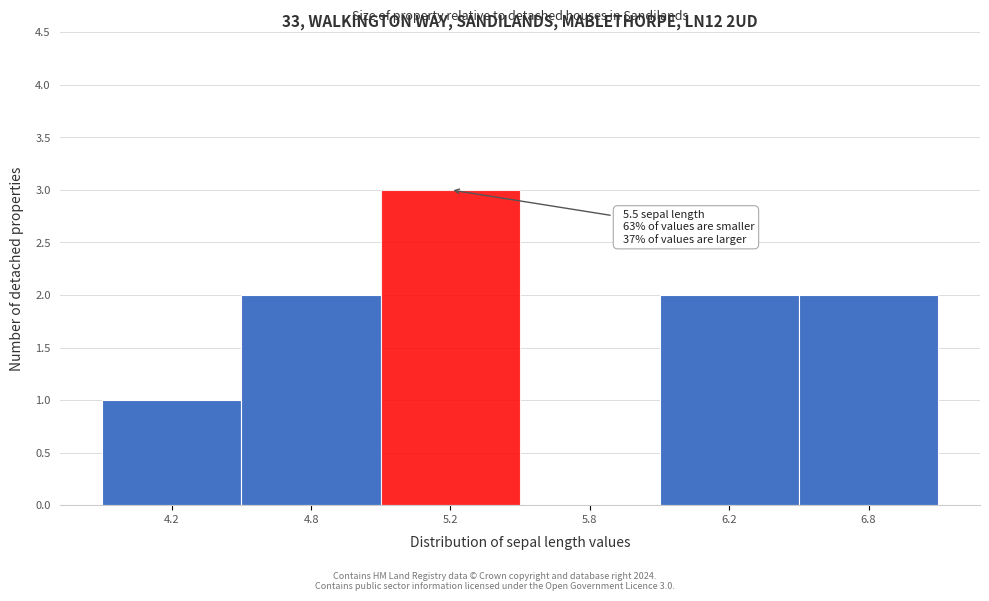

Reading right to left, what are all the values shown in this chart?

6.8=2	6.2=2	5.8=0	5.2=3	4.8=2	4.2=1